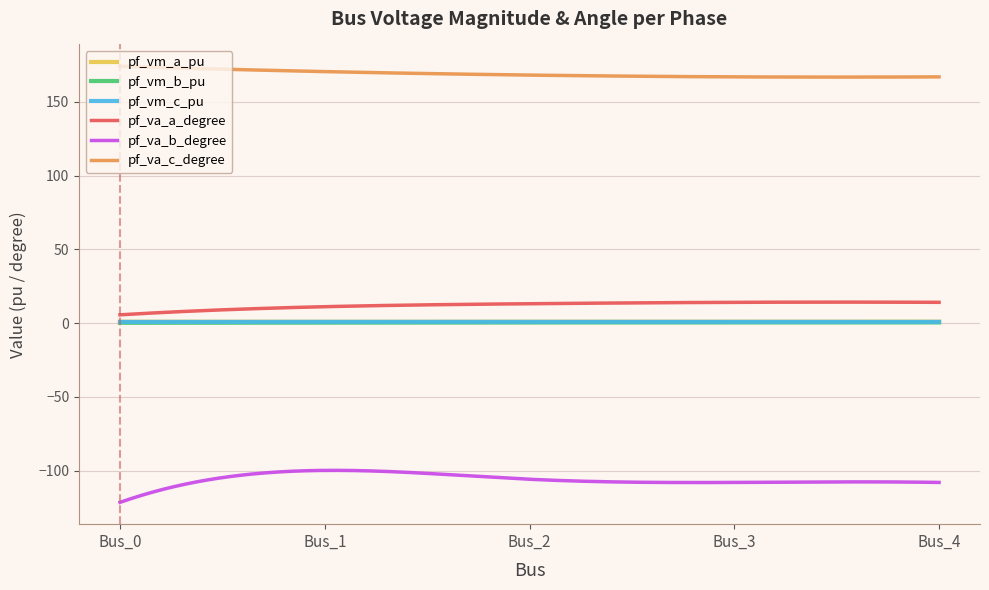

True or false: pf_vm_a_pu and pf_vm_b_pu intersect in this chart.

False